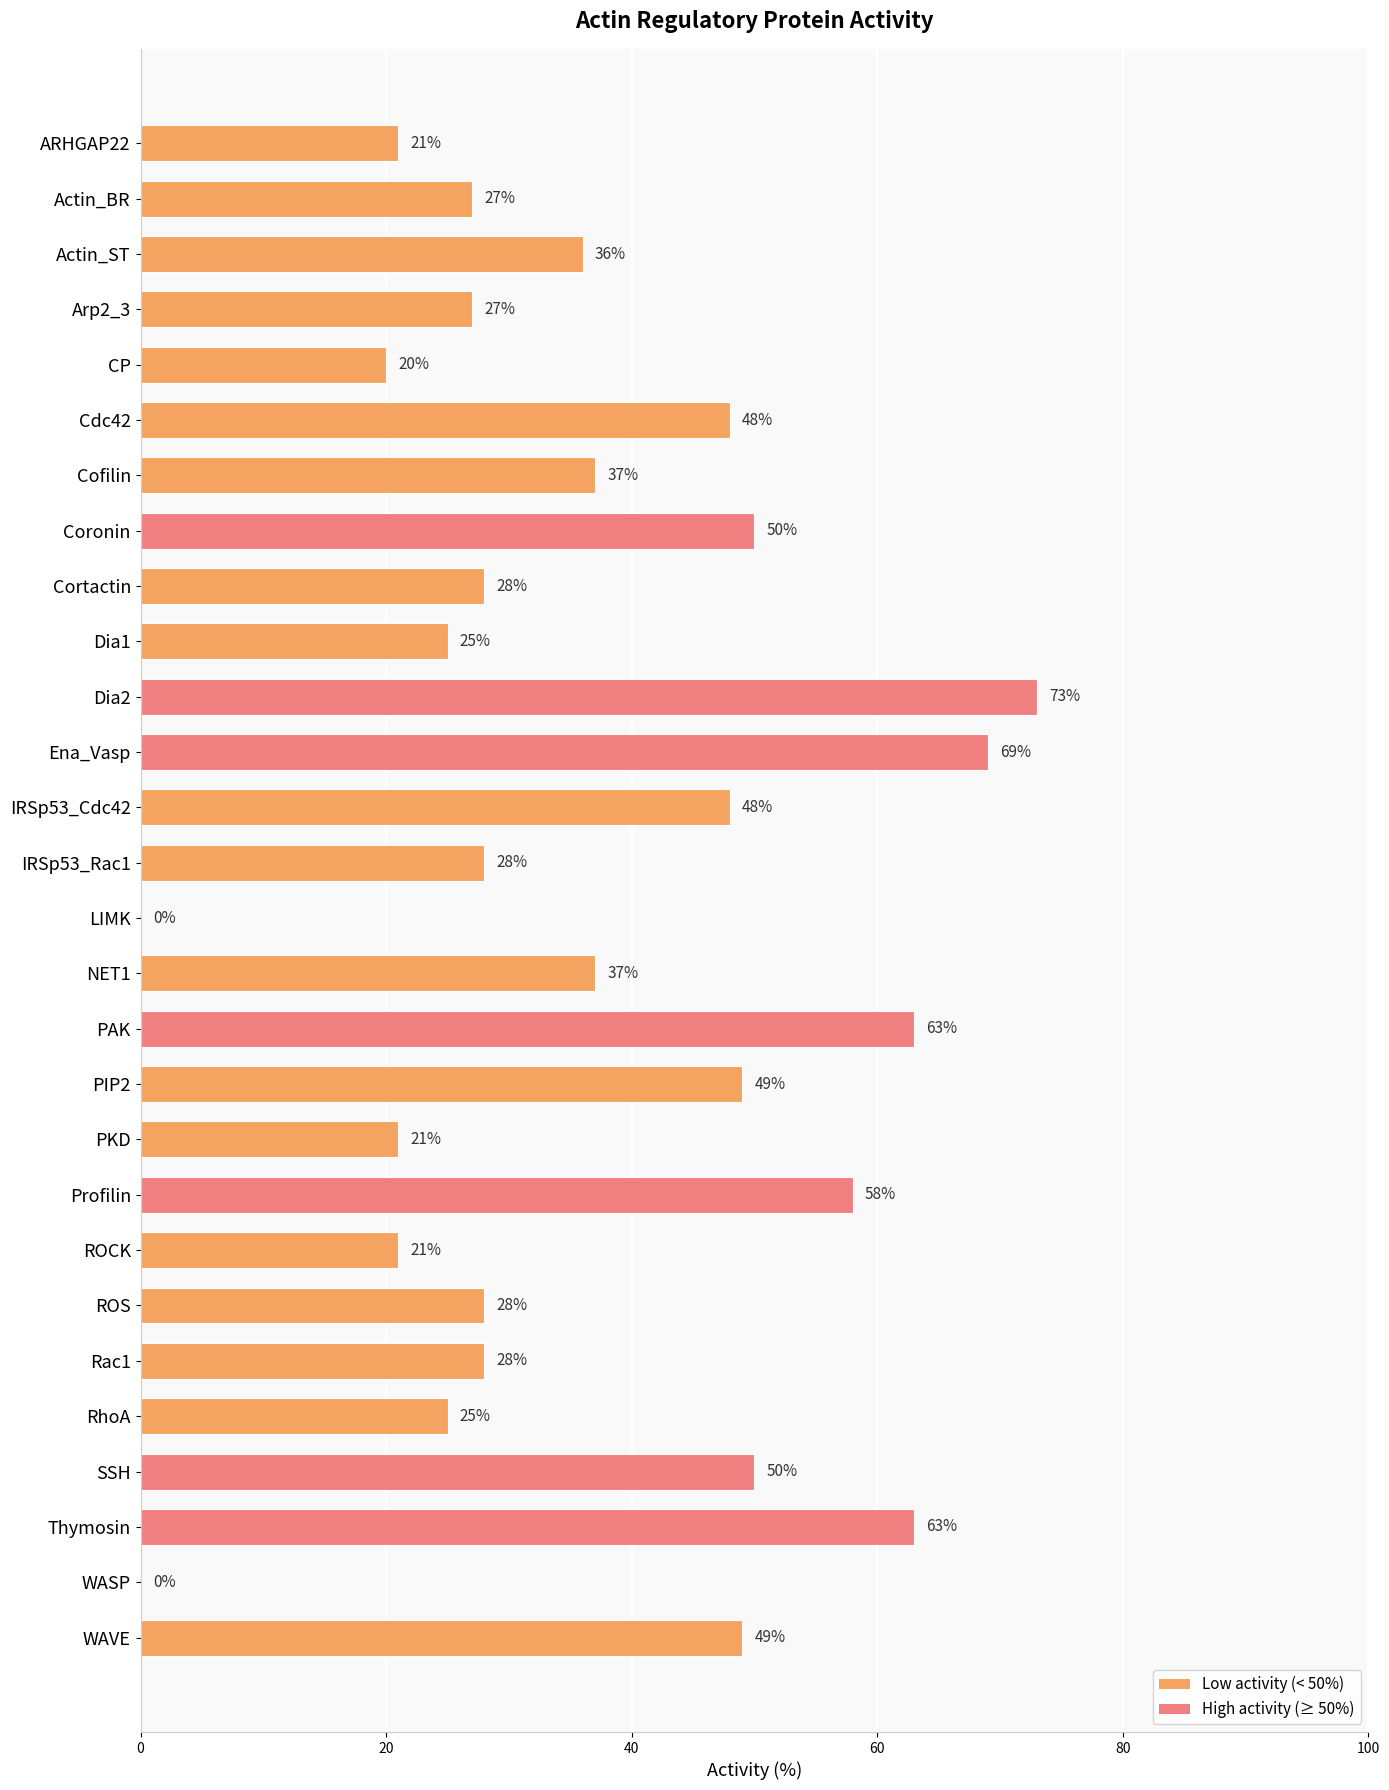

Is it true that the value at Cortactin is 28?

True